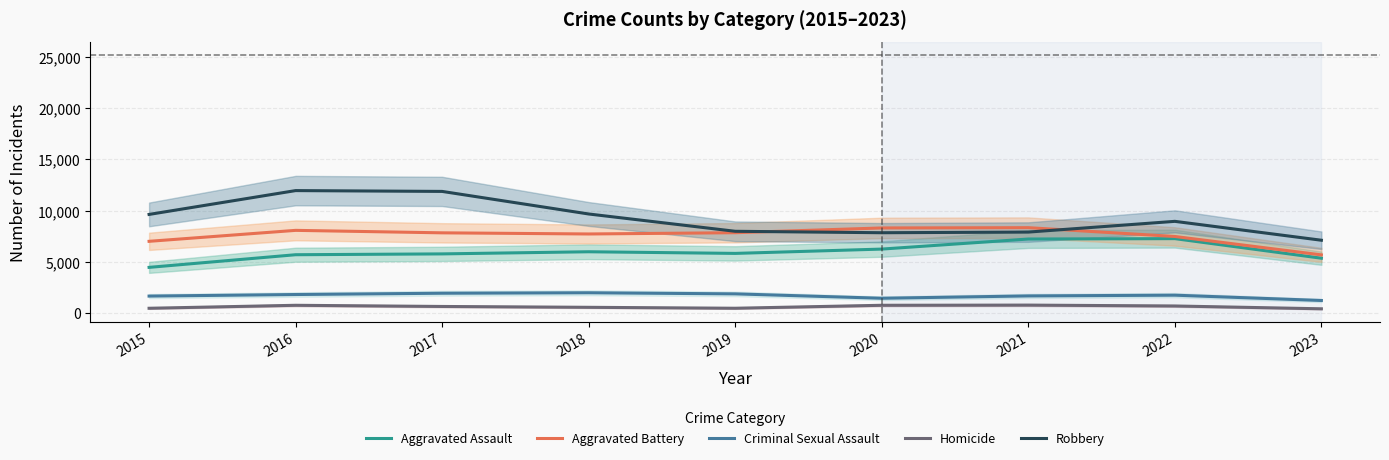

Is it true that Robbery equals 17146 at 2018?

False